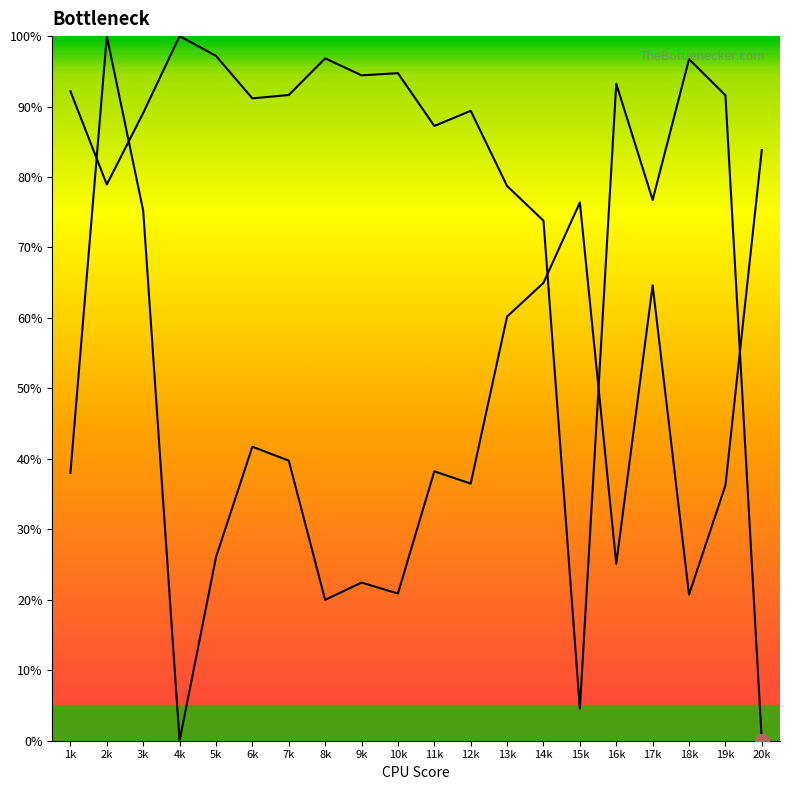

At how many categories does at least one series exceed 11?

20